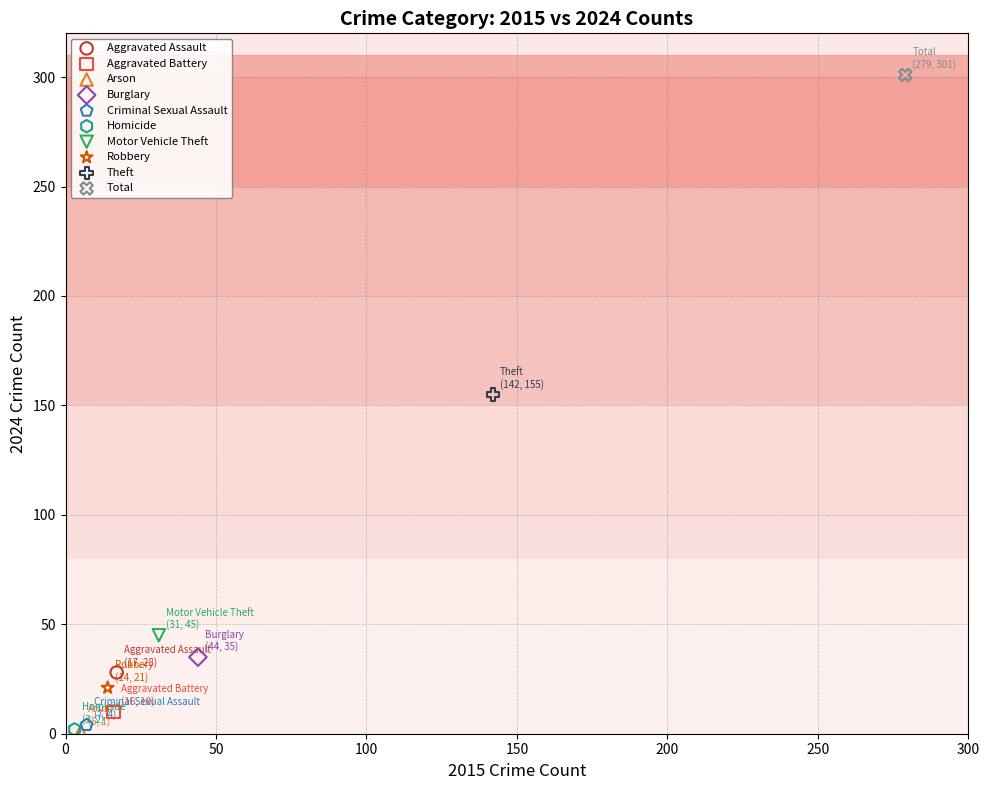

What are all the series names shown in the legend?

Aggravated Assault, Aggravated Battery, Arson, Burglary, Criminal Sexual Assault, Homicide, Motor Vehicle Theft, Robbery, Theft, Total